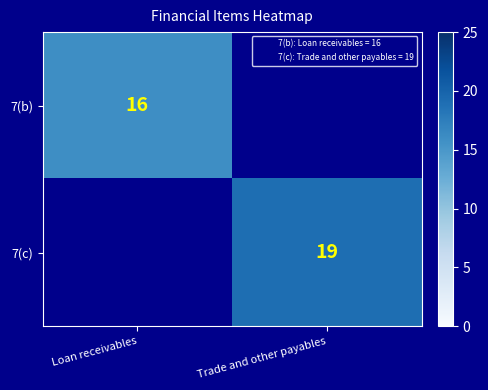

The 7(c) series shows 19 at Trade and other payables. True or false?

True